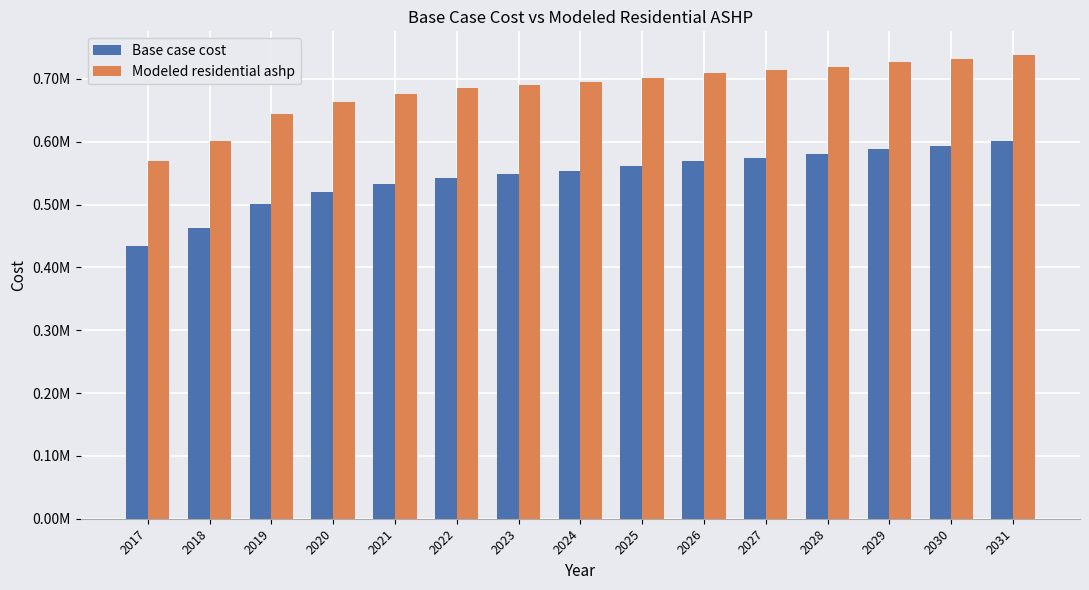

Which label corresponds to the smallest value in the chart?

2017